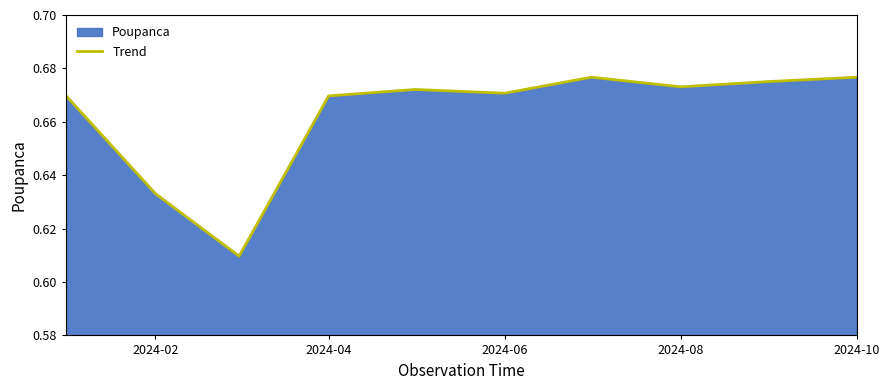

Reading left to right, list all the values displayed in this chart.

0.7	0.6	0.6	0.7	0.7	0.7	0.7	0.7	0.7	0.7